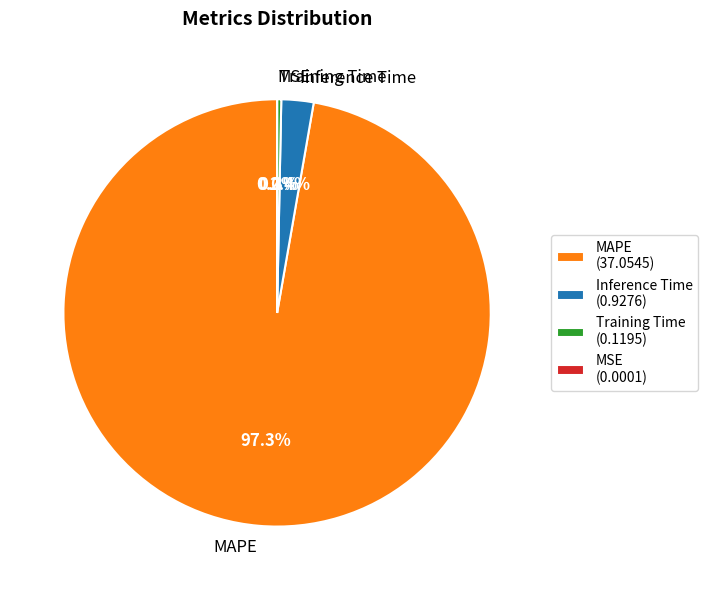

Is there any slice that represents more than half of the pie?

Yes